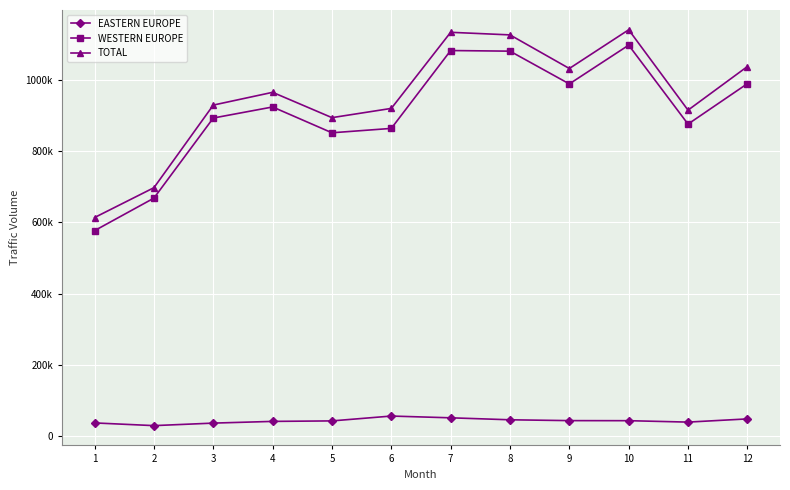

True or false: WESTERN EUROPE and TOTAL intersect in this chart.

False